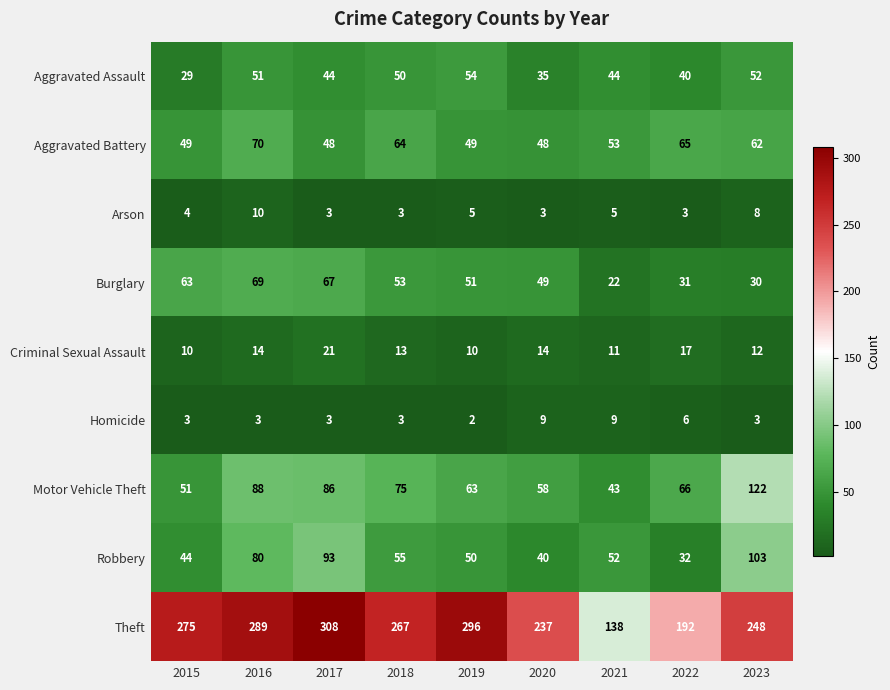

What is the lowest value of the Criminal Sexual Assault series?

10